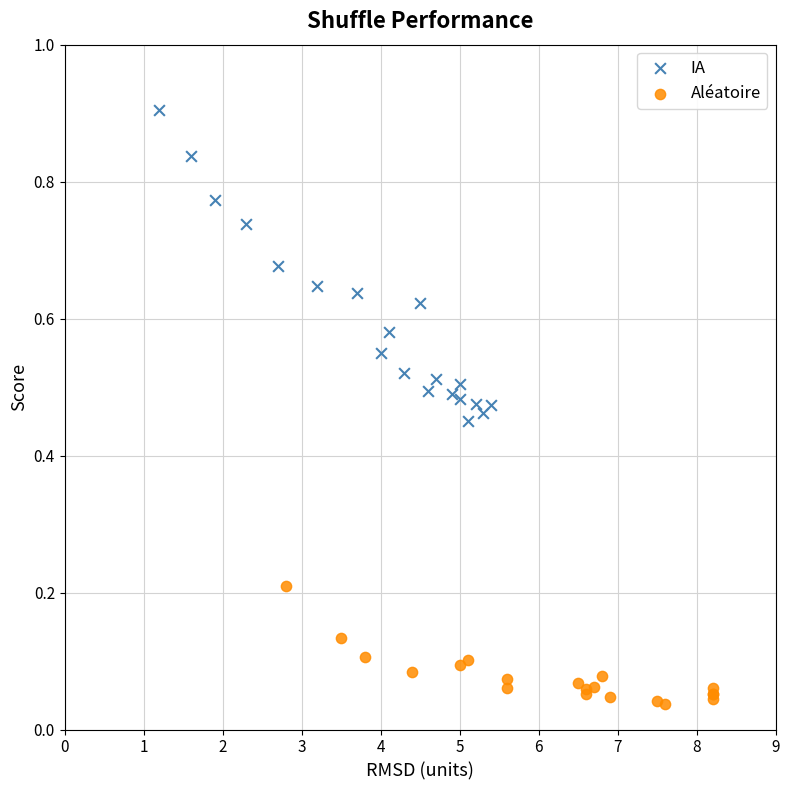

Which series reaches the maximum Y coordinate?

IA